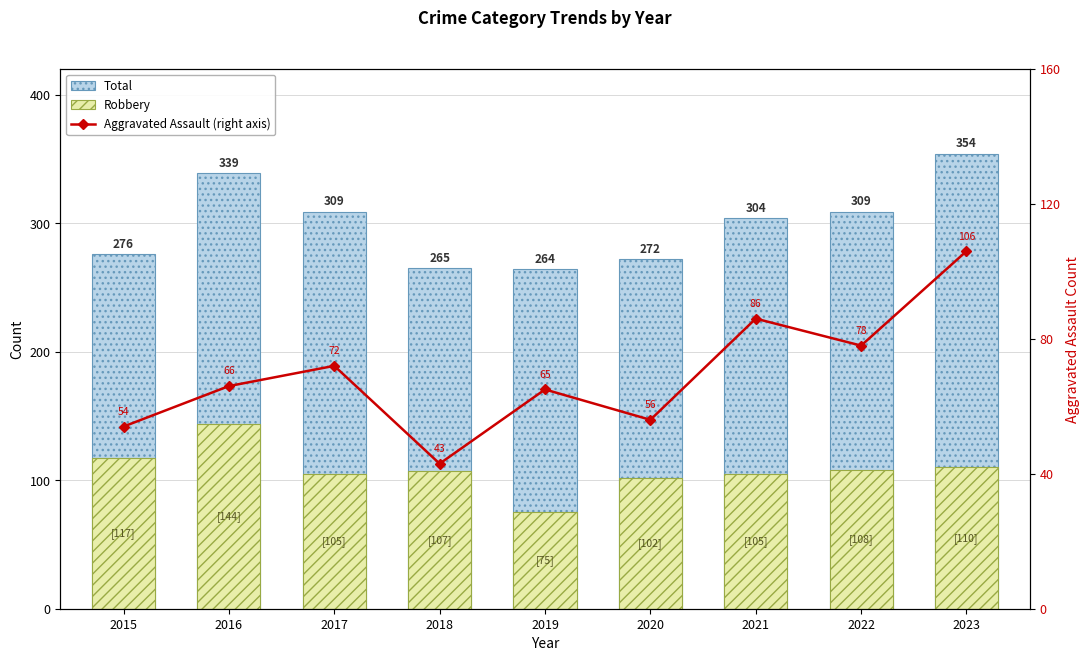

Is it true that Robbery equals 108 at 2022?

True